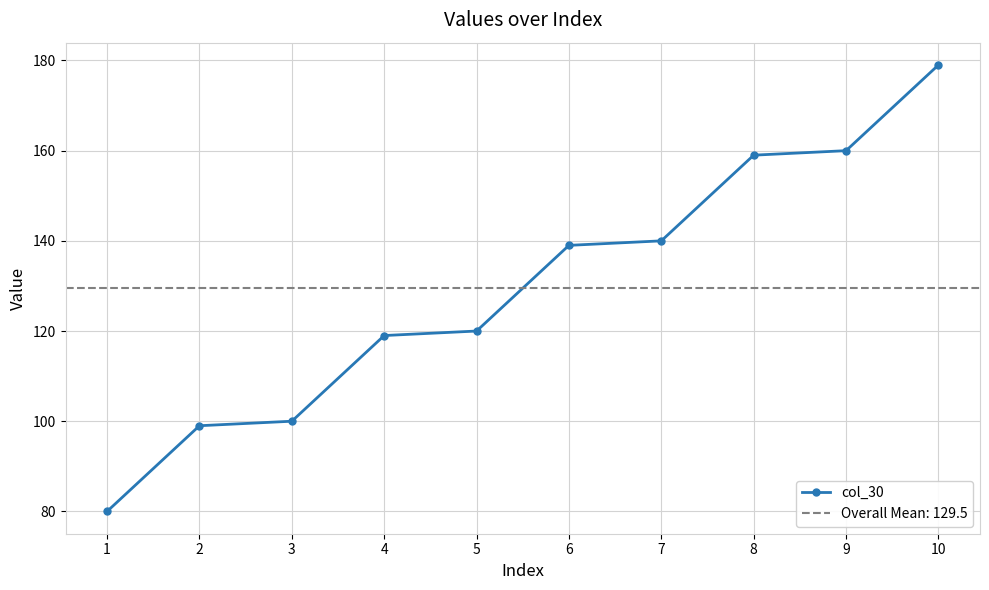

What is the maximum value shown in the chart?

179.0